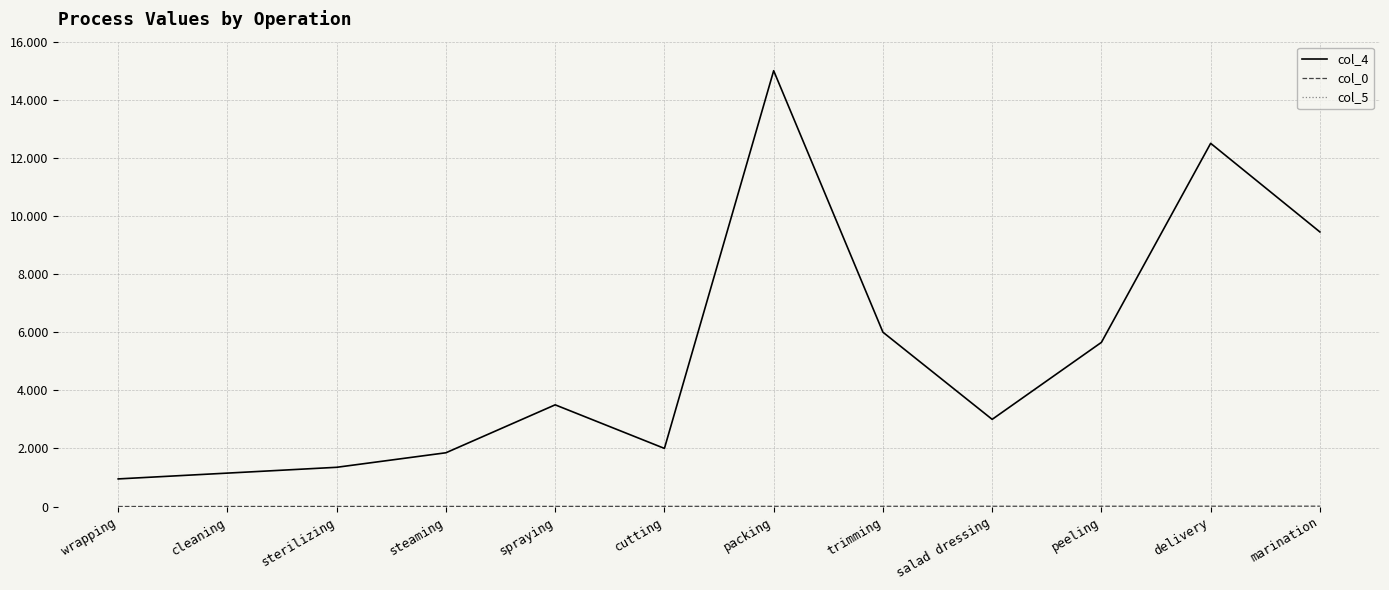

Where is col_4 nearest to the value 7975?

marination